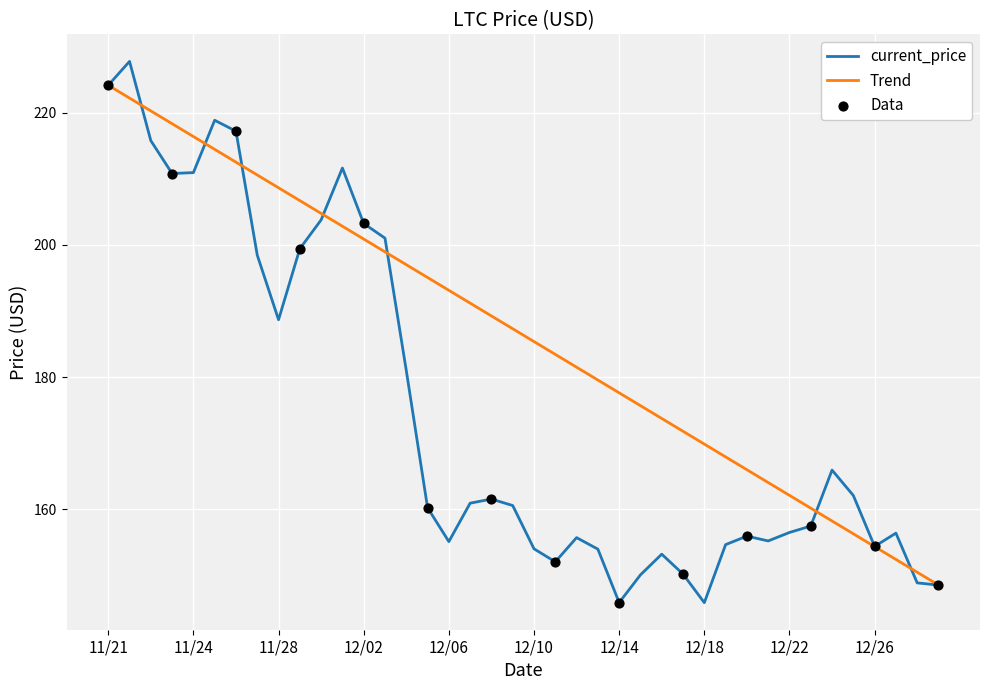

Which series has the widest spread of values?

current_price